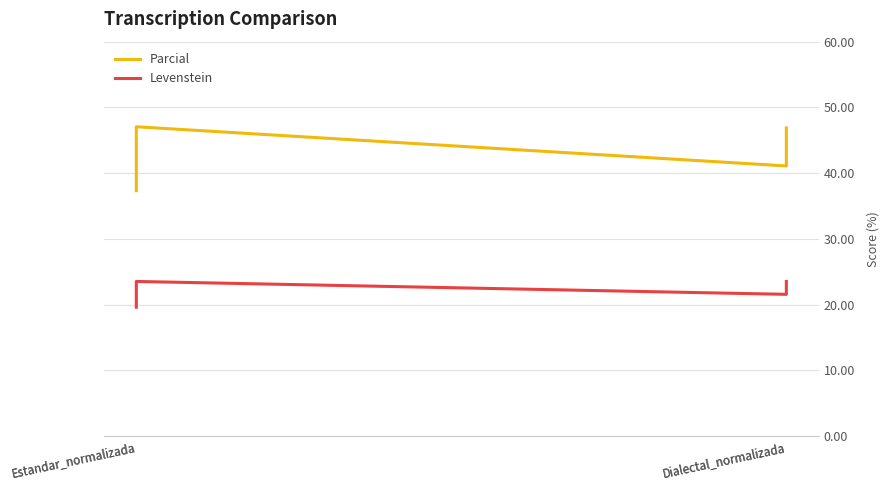

Read the Parcial value at Estandar_normalizada.

37.3